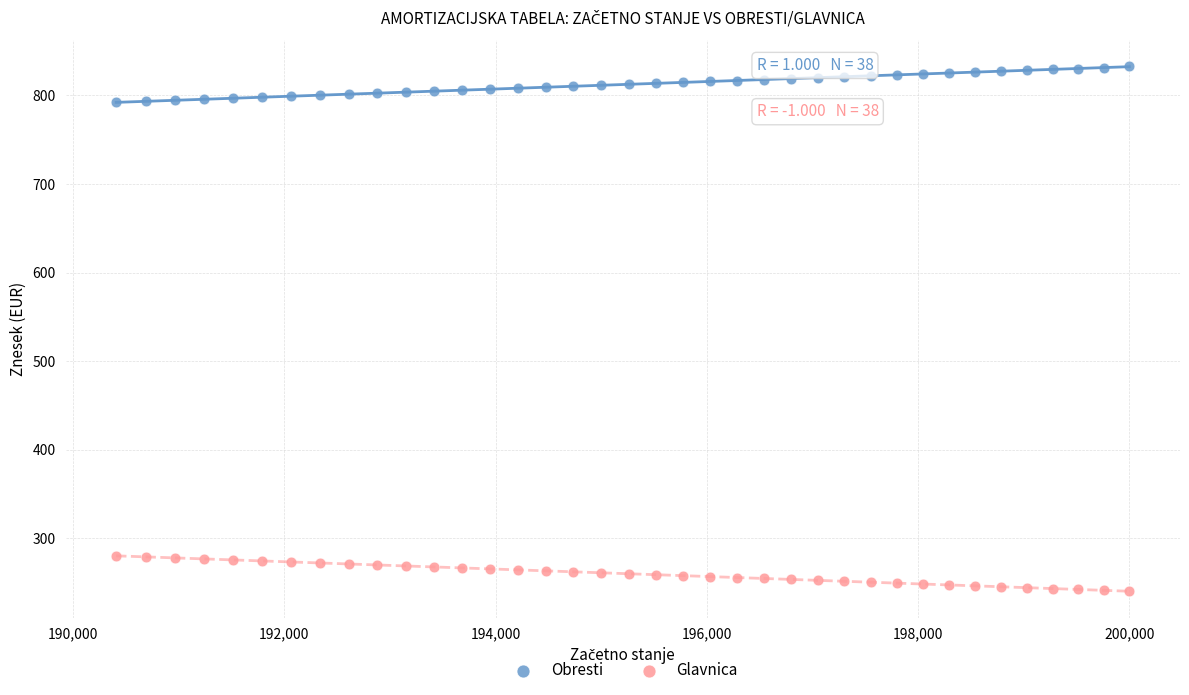

Across all data points, what is the range of X values (max minus min)?

9591.9